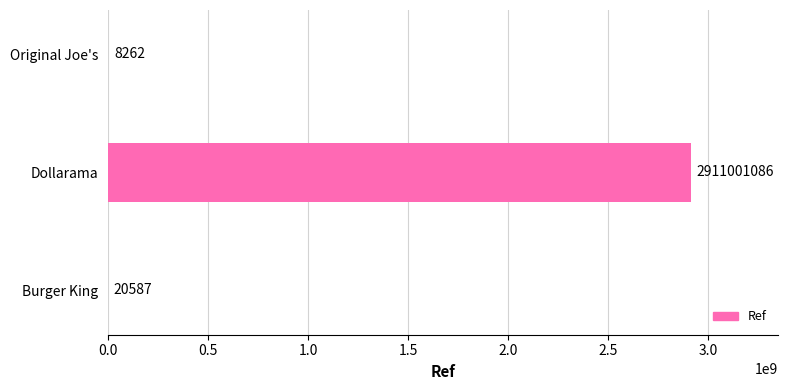

At which category does the chart reach its peak across all series?

Dollarama